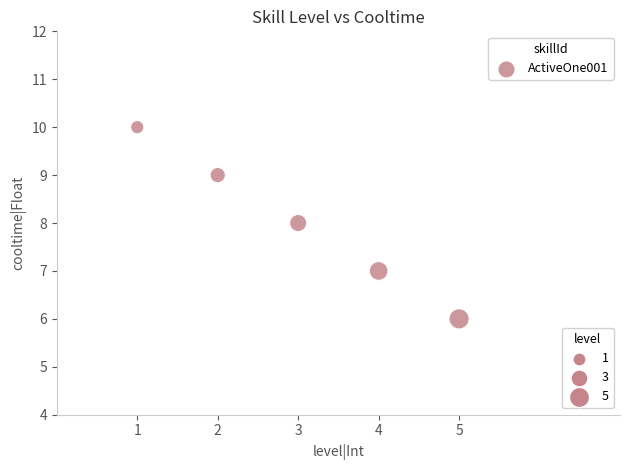

What is the range of Y values (max minus min)?

4